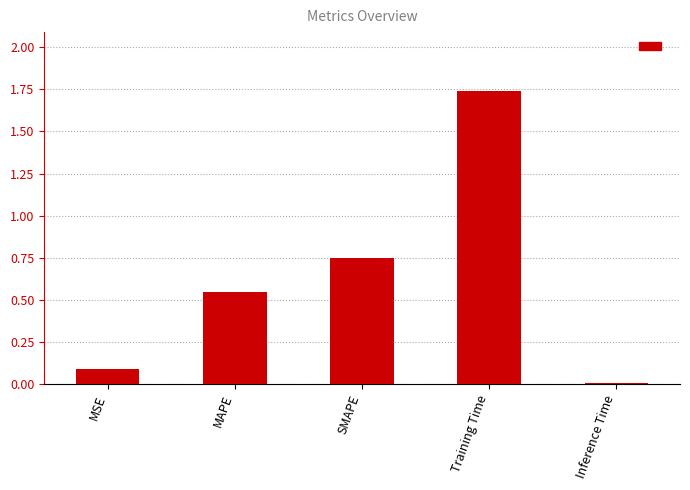

What is the change in value from MAPE to SMAPE?

+0.2